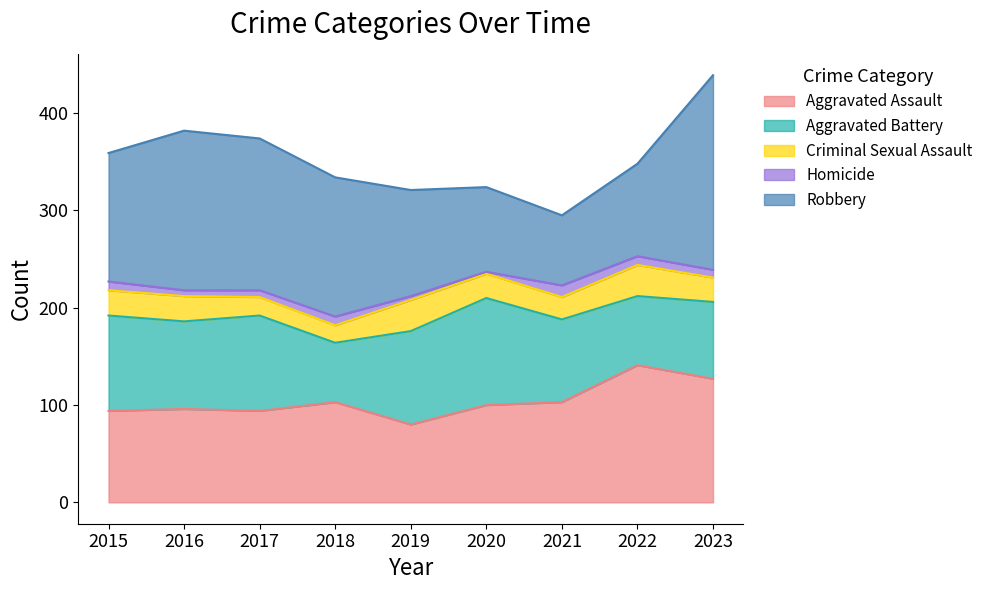

True or false: Homicide and Aggravated Battery intersect in this chart.

False